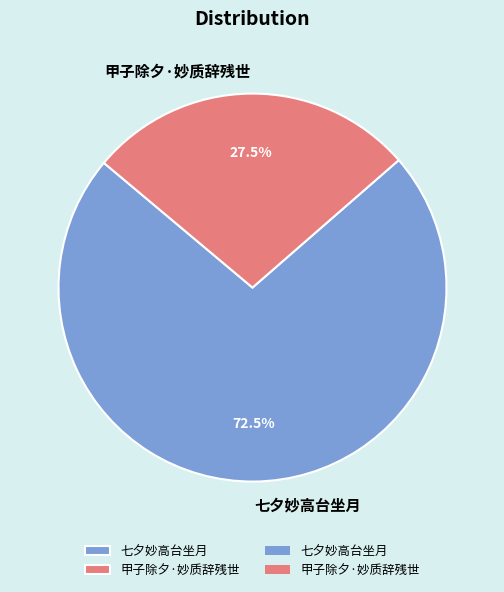

Which category has the biggest portion of the pie?

七夕妙高台坐月